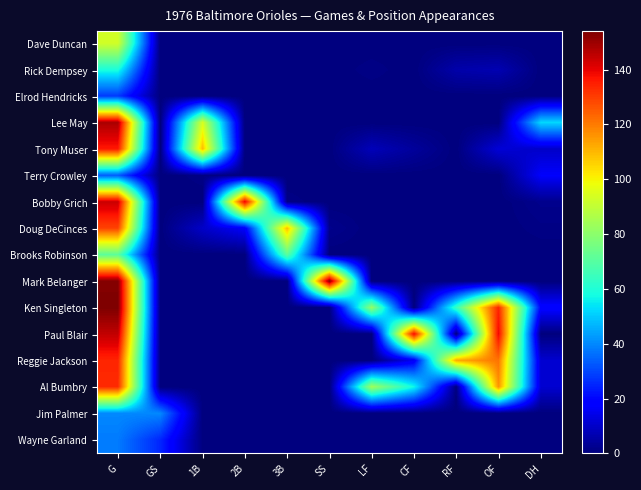

At which category is the sum across all series the highest?

G